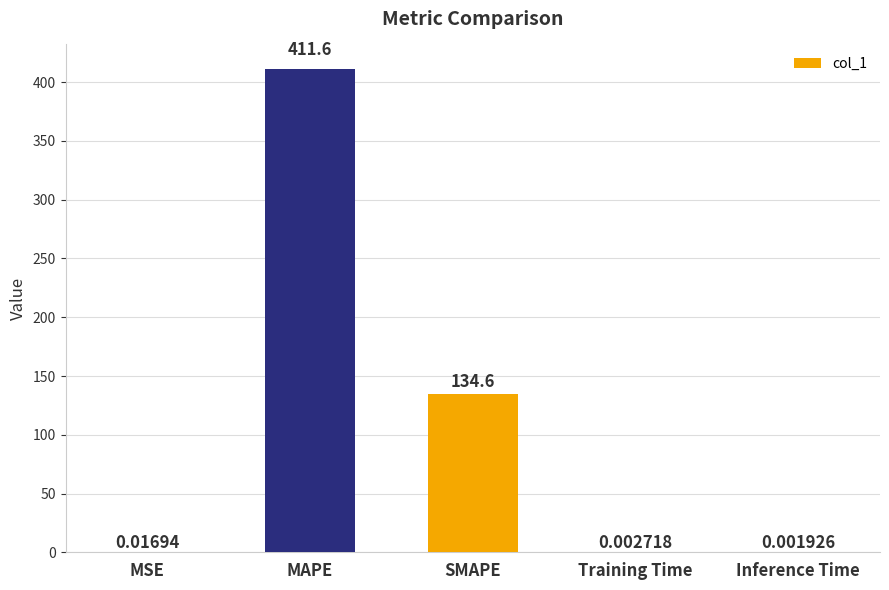

Which has a higher value, Inference Time or Training Time?

Training Time